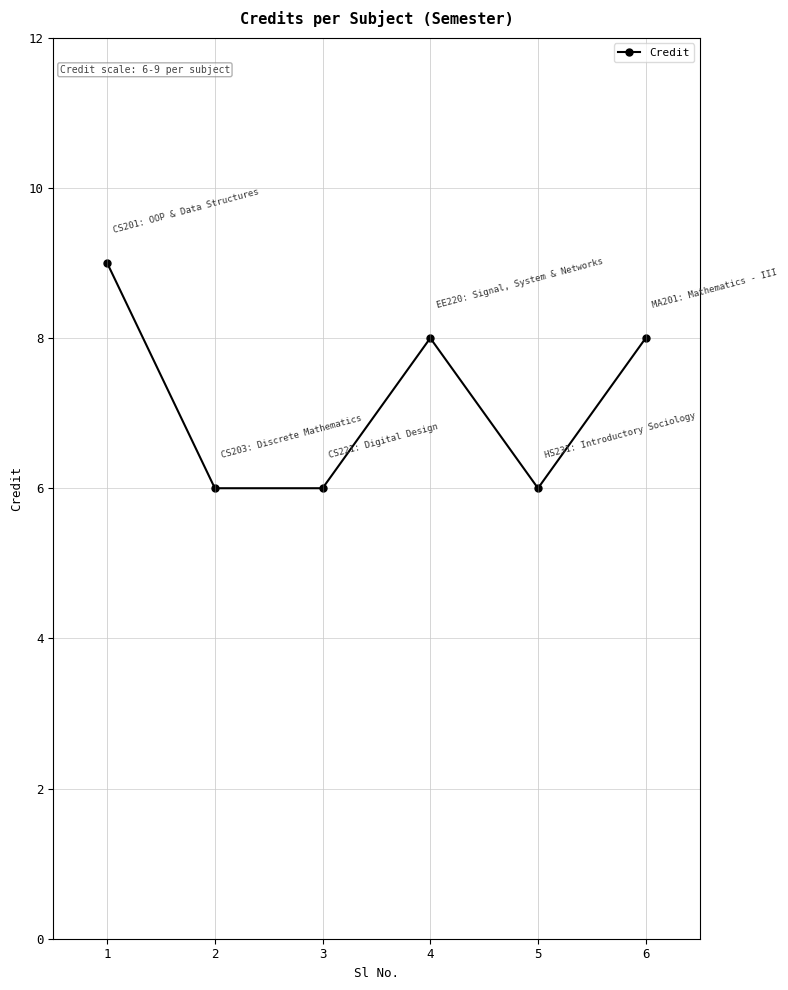

Reading left to right, what are all the values shown in this chart?

1=9	2=6	3=6	4=8	5=6	6=8